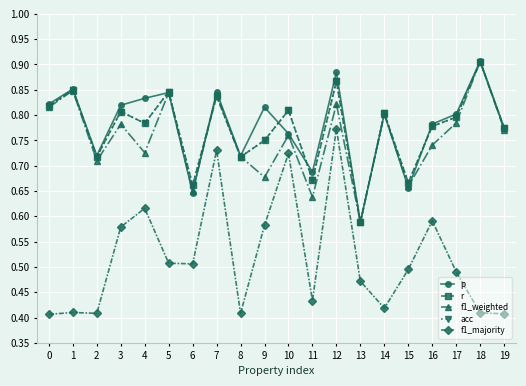

Does the chart have visible grid lines?

Yes